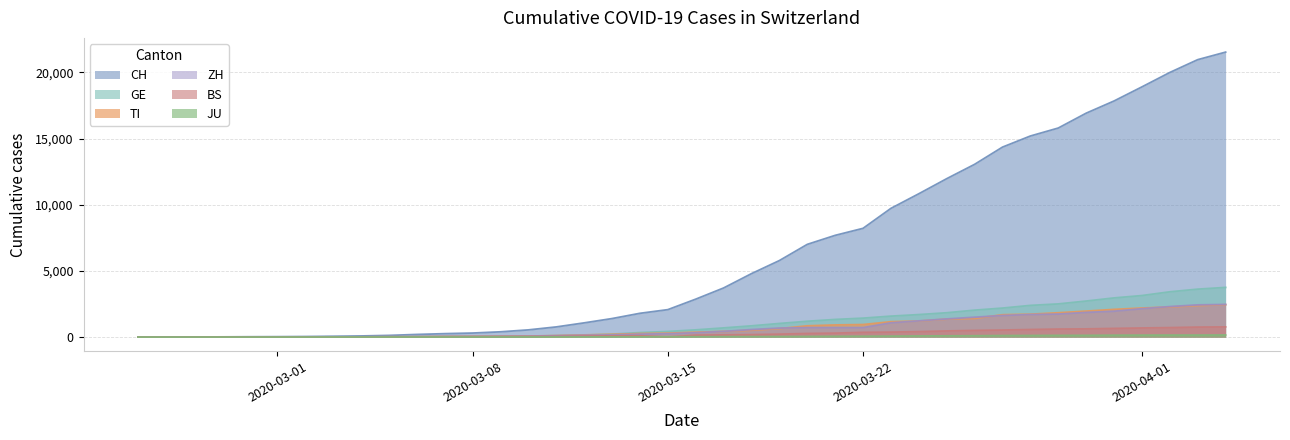

What is the label of the 2nd point from the right?

2020-04-03